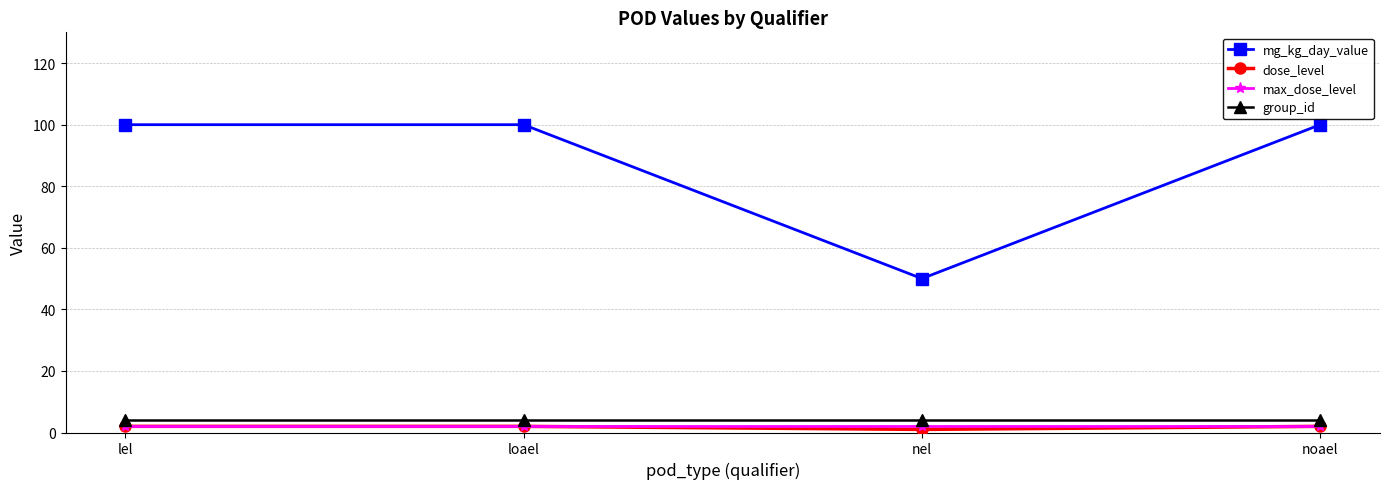

What is the total value across all series at nel?

57